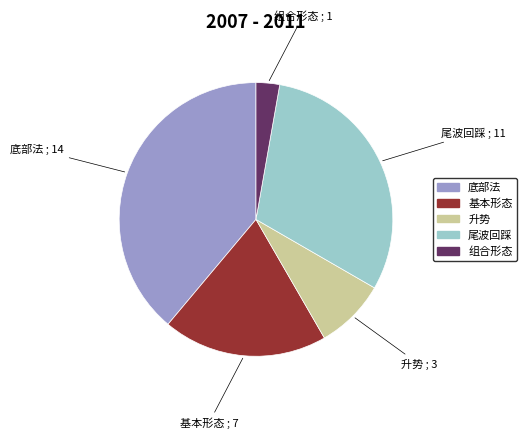

Is the sum of 组合形态 and 基本形态 greater than half?

No